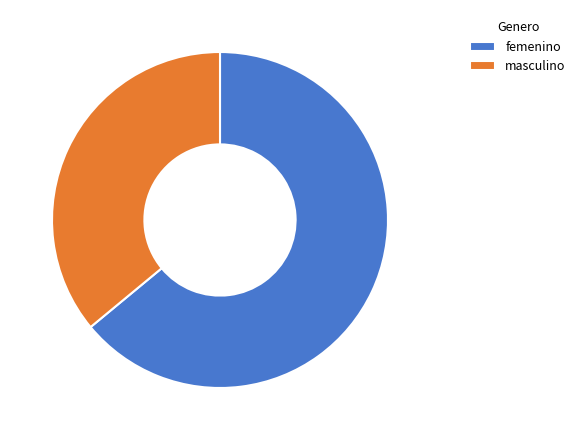

Which category has the biggest portion of the pie?

femenino